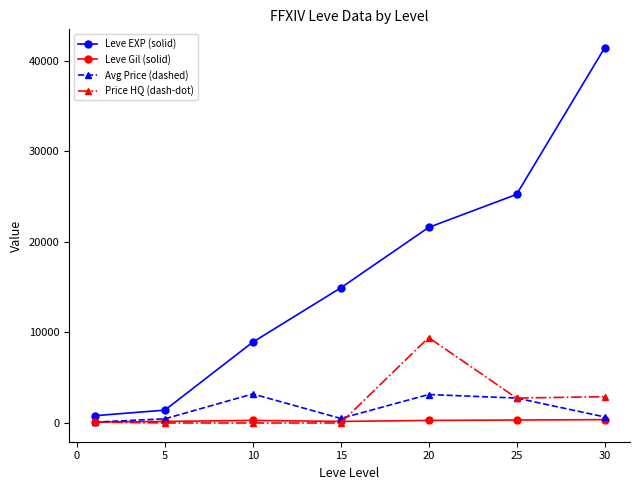

What is the sum of all Leve EXP (solid) values?

114330.0